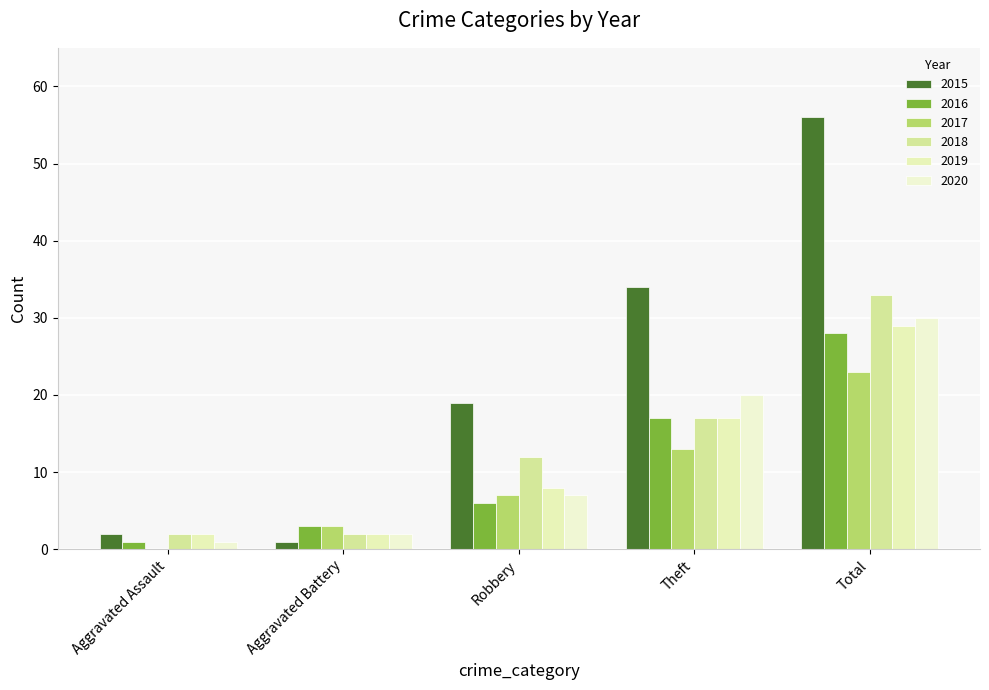

Count the number of data series in this chart.

6